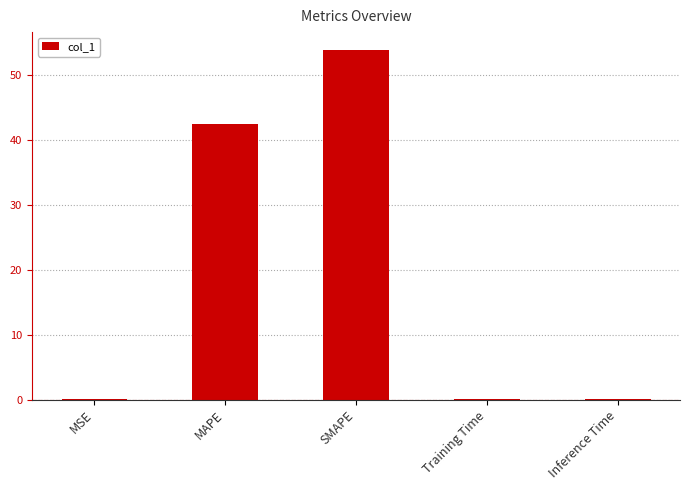

What is the sum of all values?

96.4